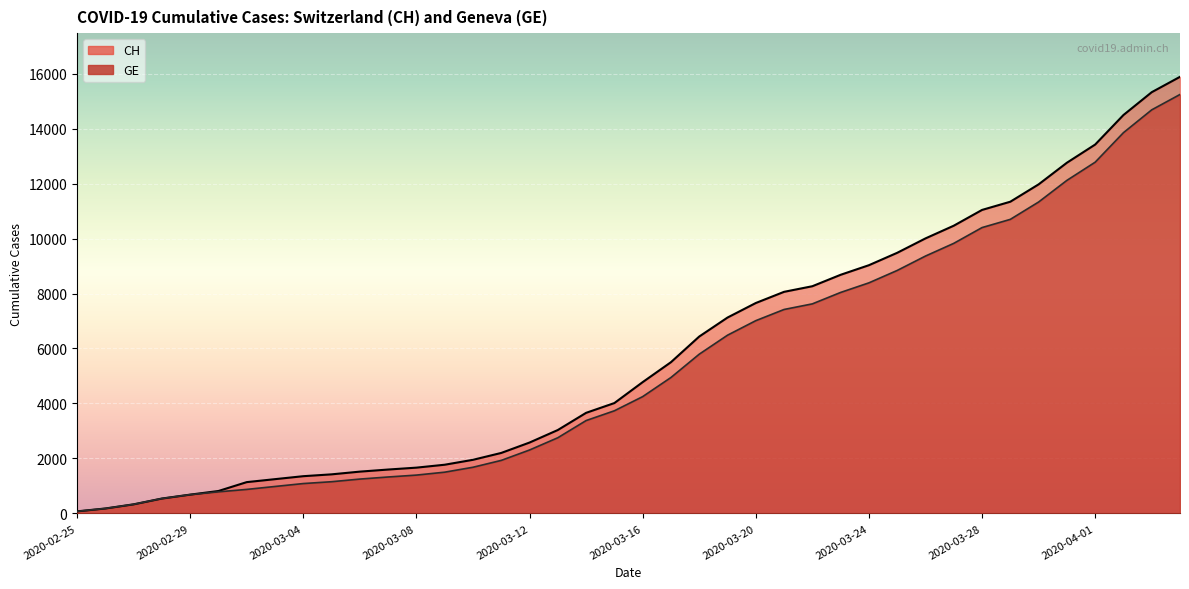

Count the number of data series in this chart.

2